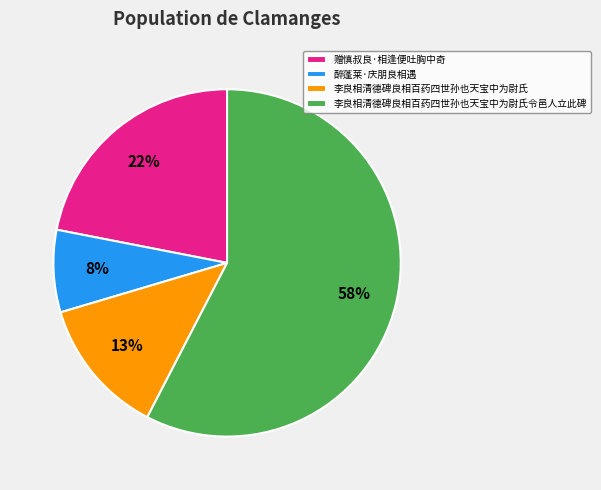

What is the smallest slice in the pie chart?

醉蓬莱·庆朋良相遇